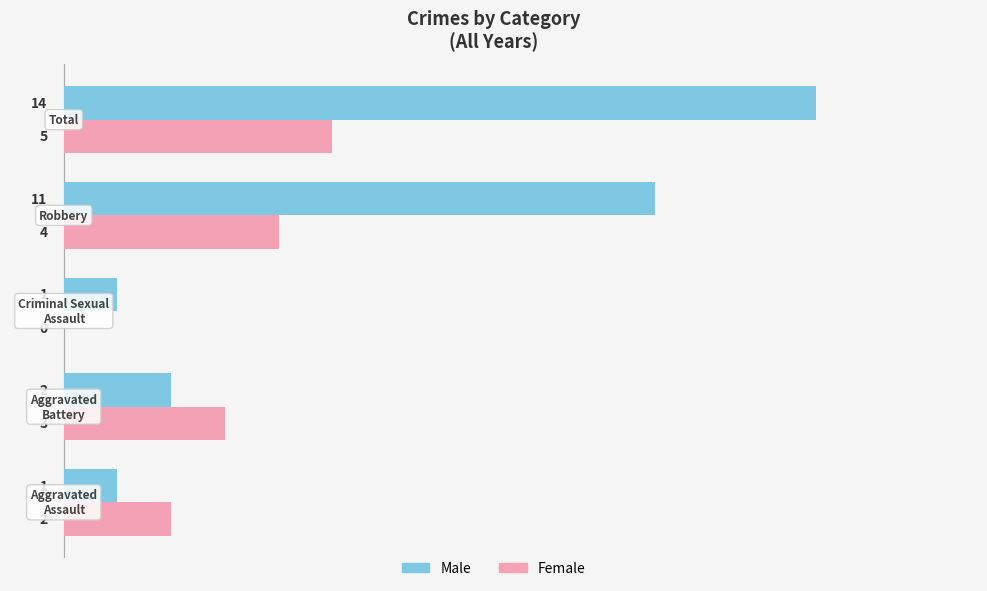

What is the maximum value for Female?

5